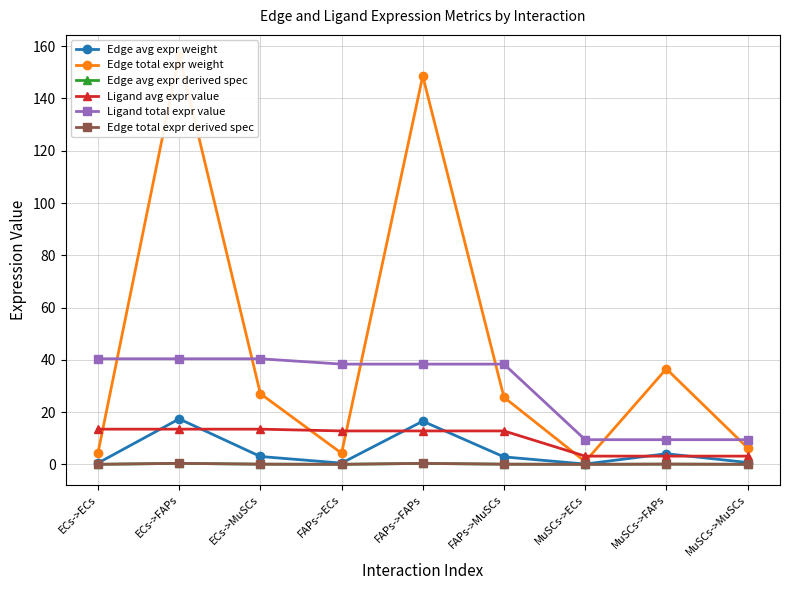

After their last crossing, which series has the higher values: Edge avg expr derived spec or Edge total expr derived spec?

Edge total expr derived spec